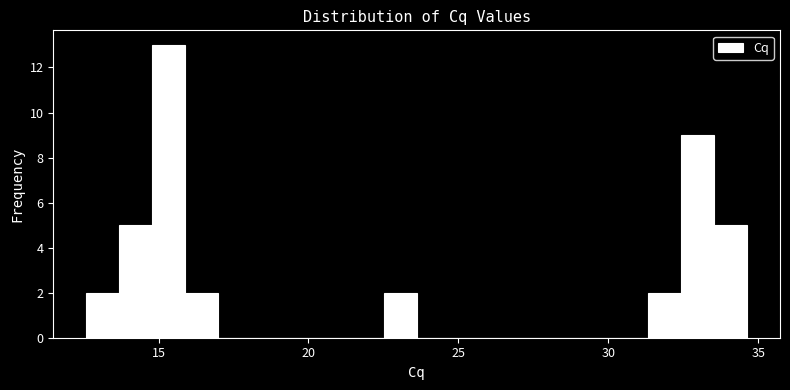

Read against the x-axis, roughly where is the centre of the tallest bar?

15.5